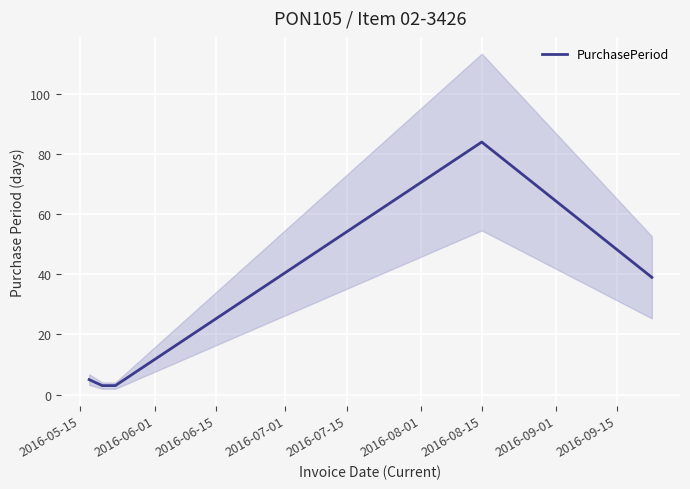

How many data points does each series have?

5